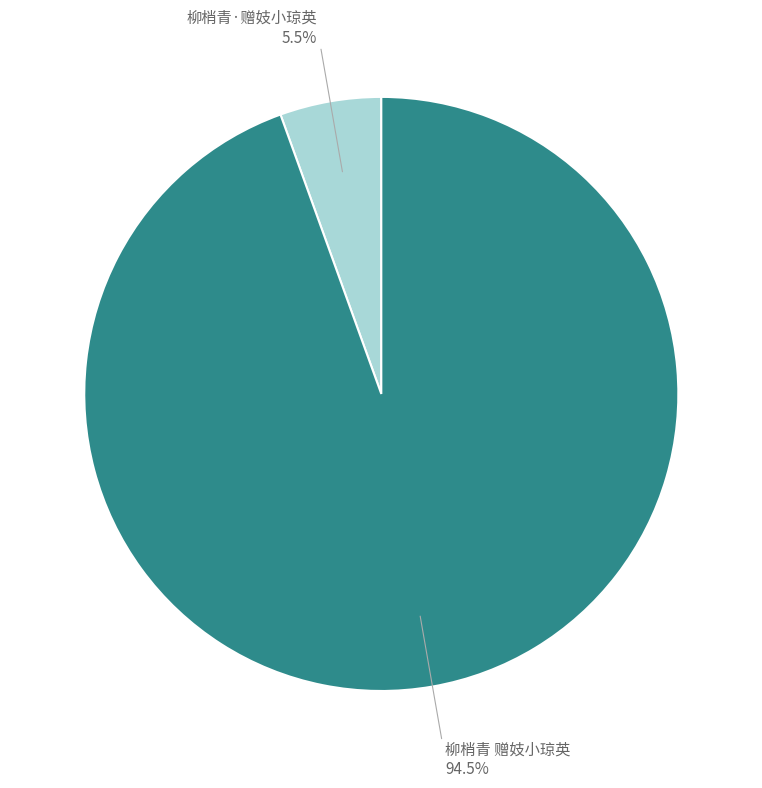

Is there a majority slice in this chart?

Yes